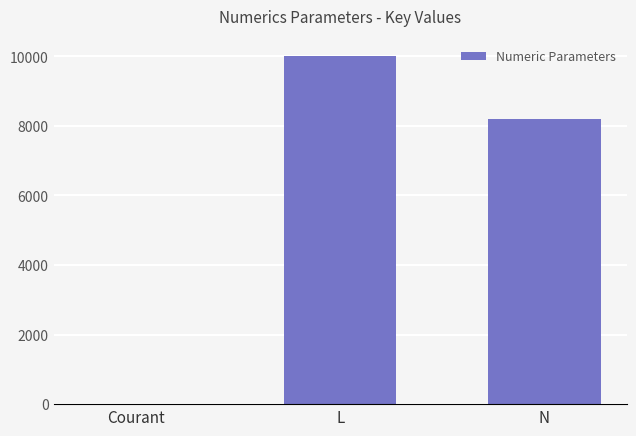

How many series are shown in this chart?

1